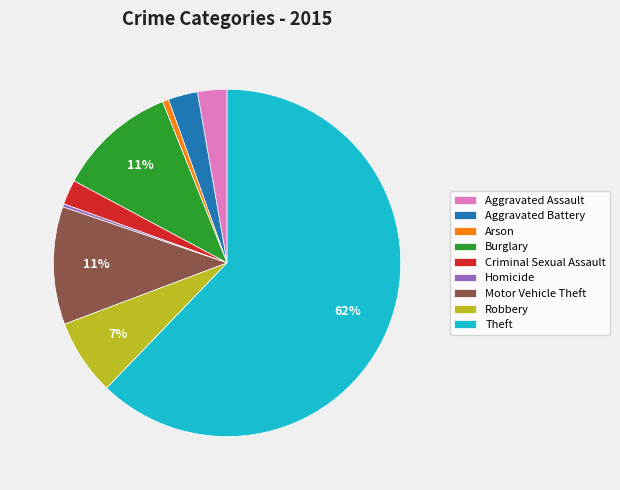

What is the largest slice in the pie chart?

Theft